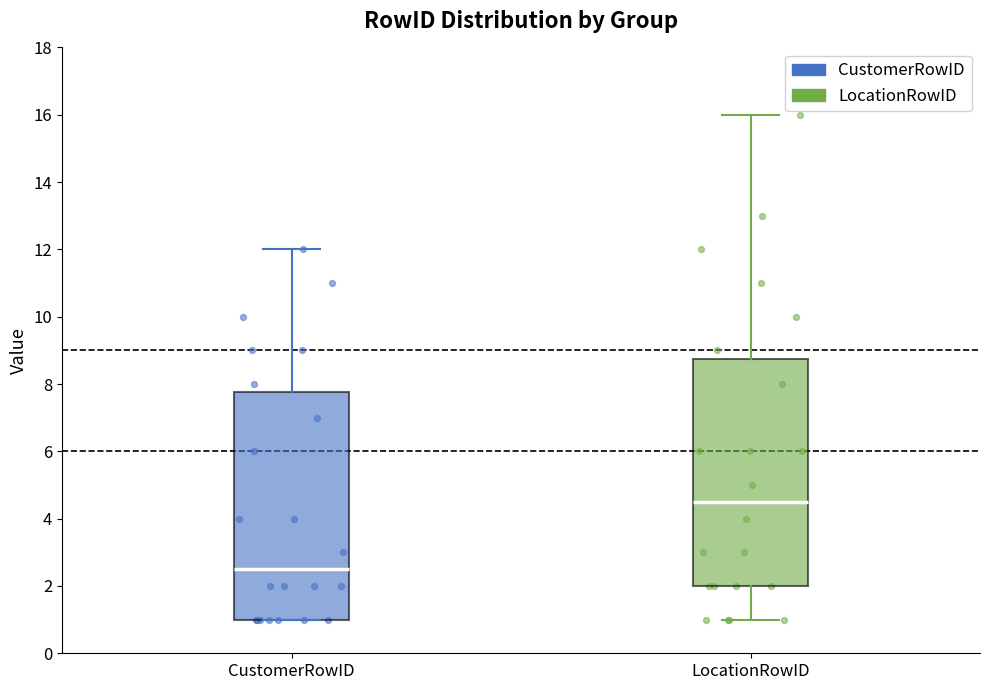

Where is the lower edge of the box for CustomerRowID on the y-axis? The values are not printed on the chart, so give them approximately, as read against the axis.

1.0